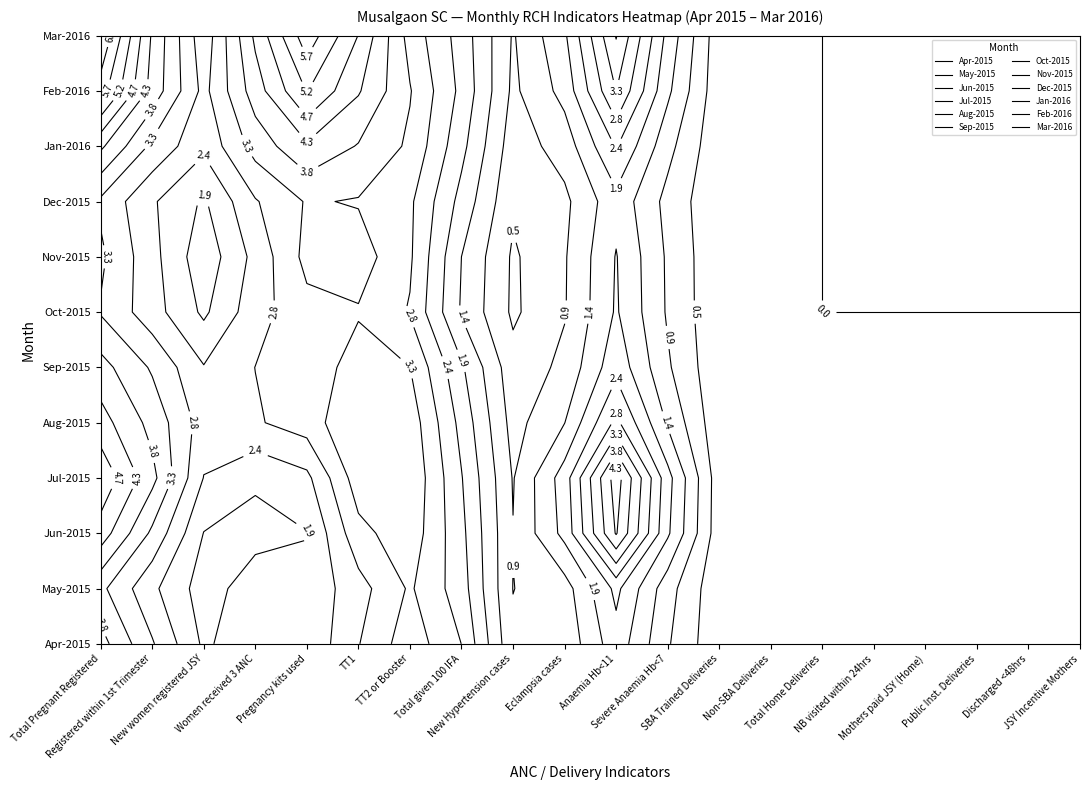

What is the greatest value displayed?

11